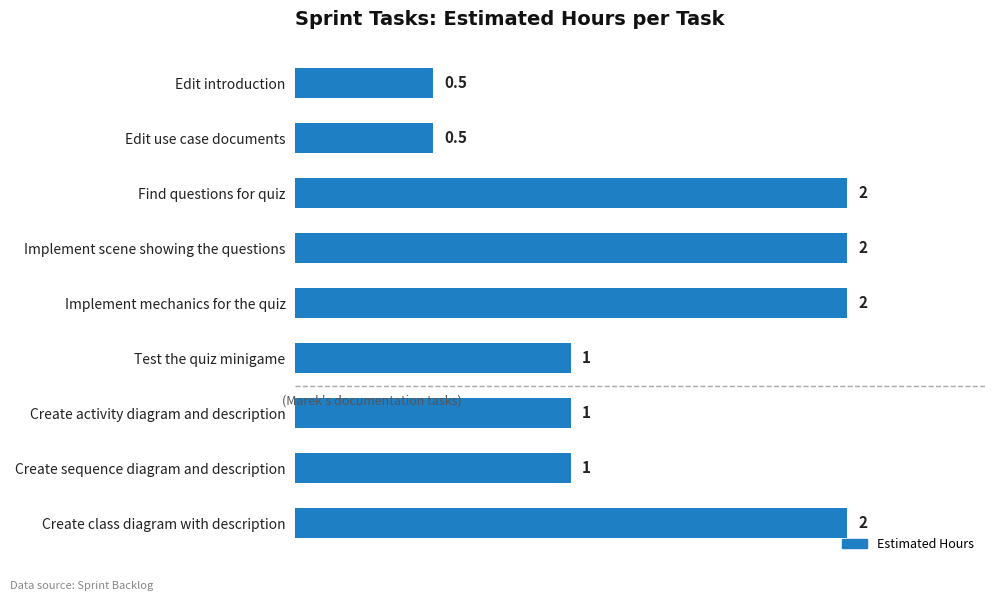

Read the value at Test the quiz minigame.

1.0